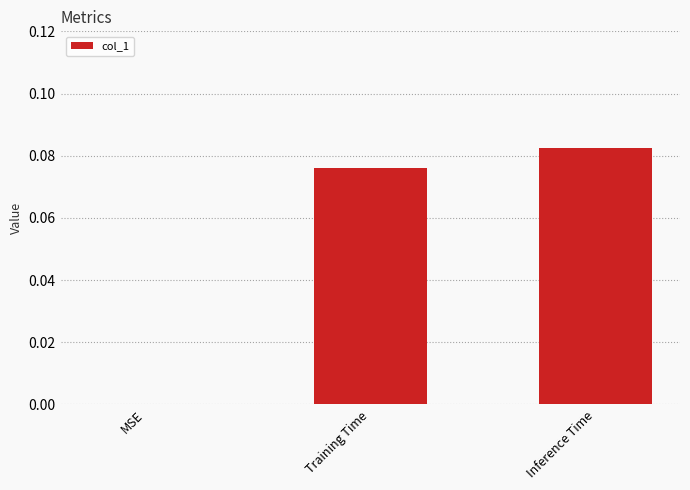

The chart shows a value of 0.0 at MSE. True or false?

True